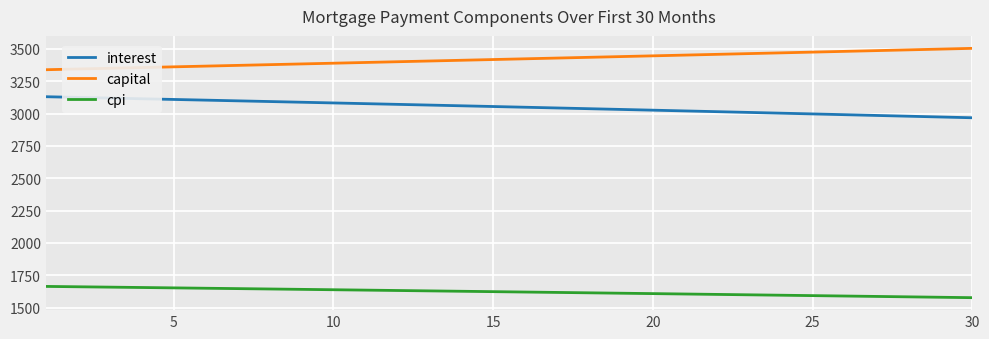

Count the number of data series in this chart.

3